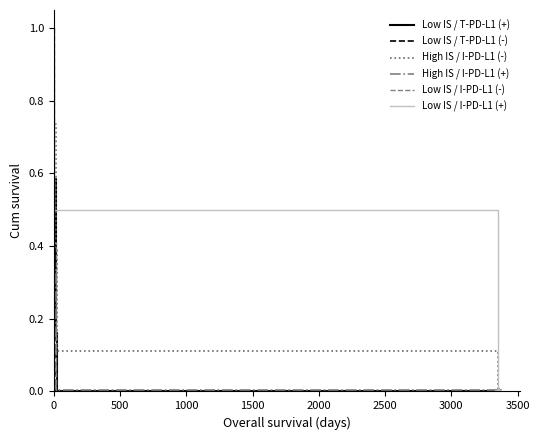

Which series ends up on top after the final intersection of High IS / I-PD-L1 (+) and High IS / I-PD-L1 (-)?

High IS / I-PD-L1 (-)